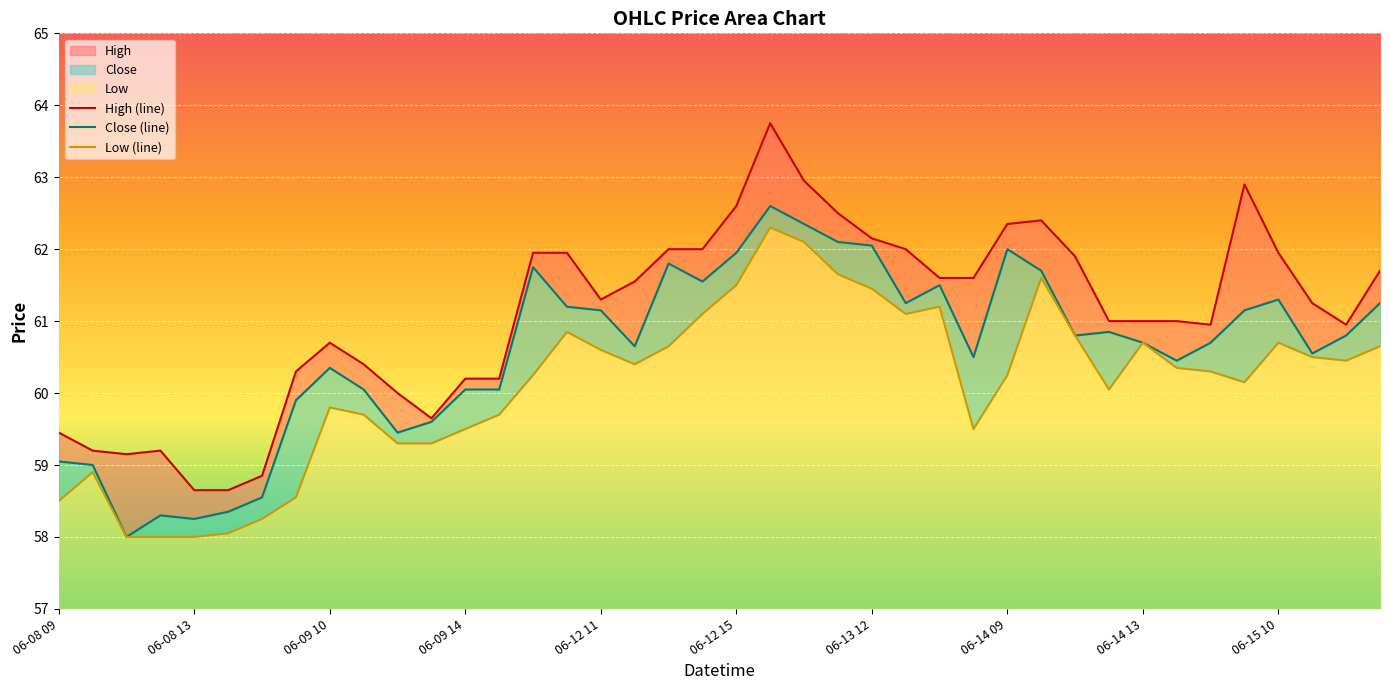

What is the maximum value shown in the chart?

63.8